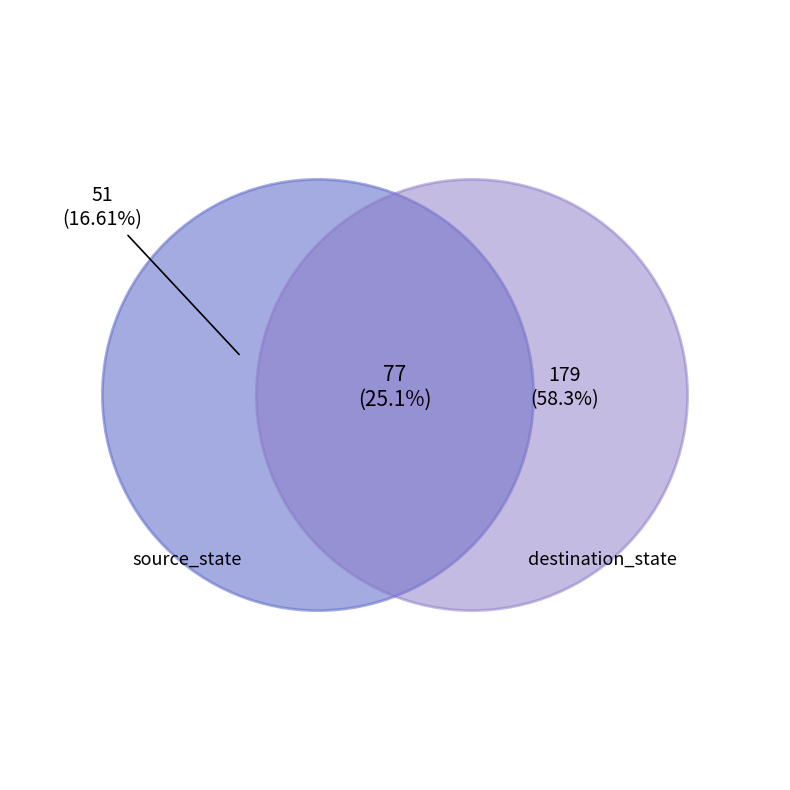

True or false: fault_seed accounts for 1% of the total.

False